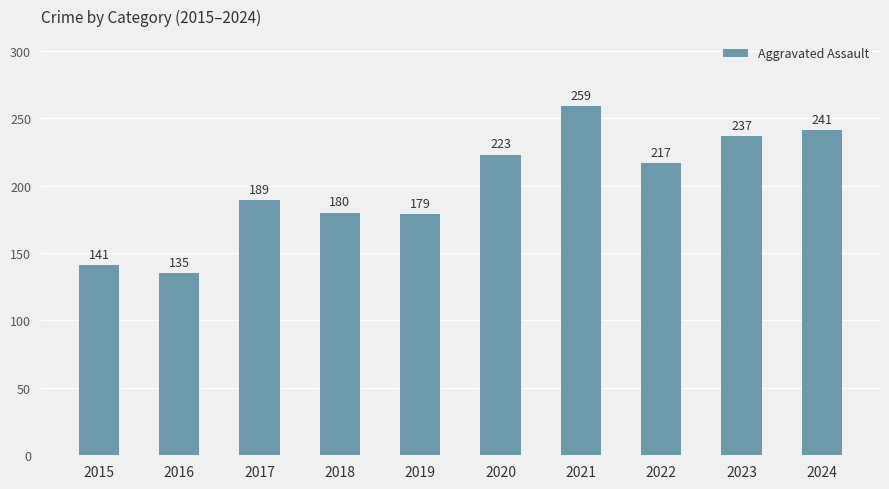

Is it true that the value at 2016 is 209?

False